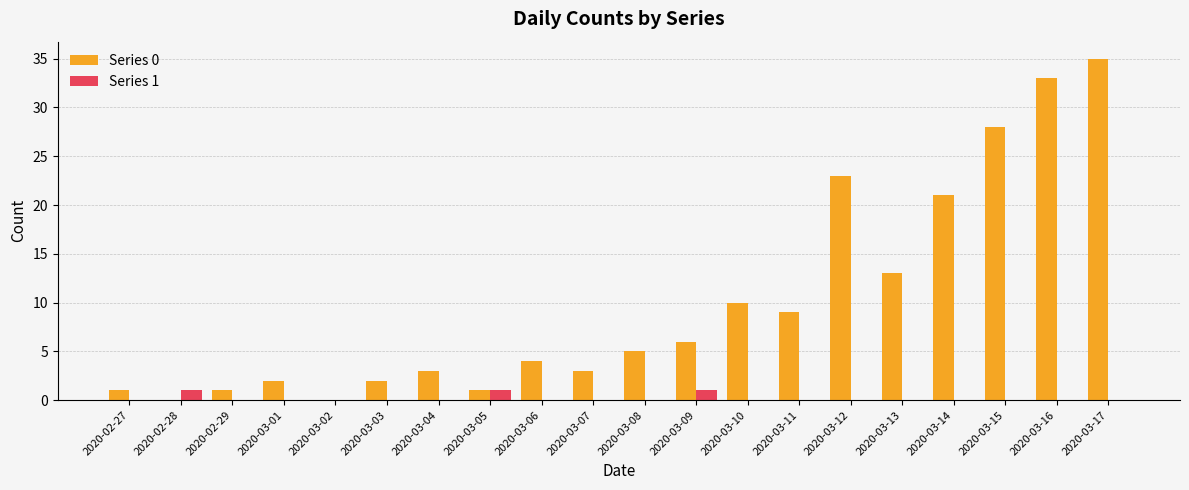

Which series has the largest total across all categories?

Series 0